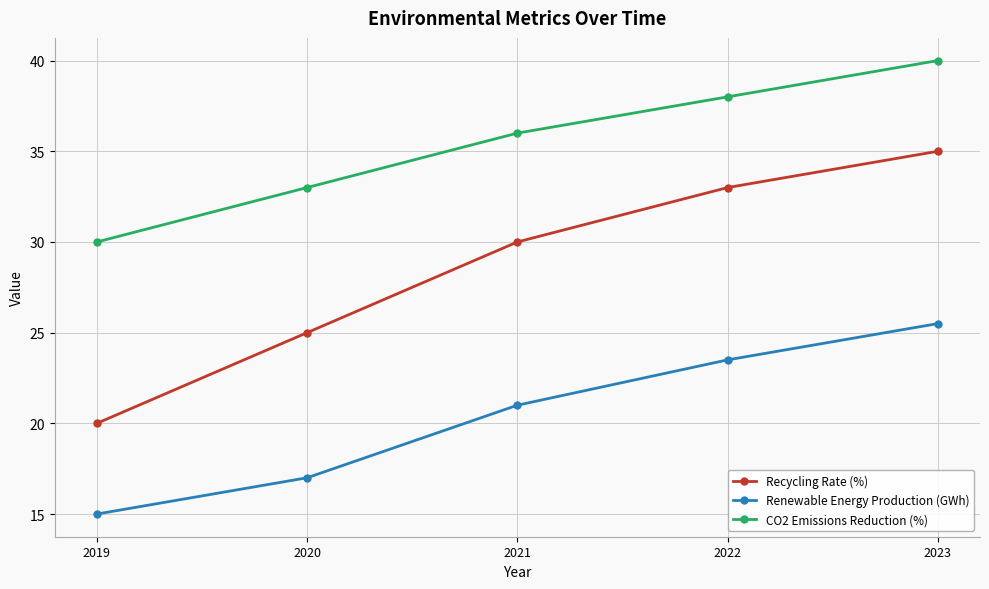

What is the total value across all series at 2021?

87.0